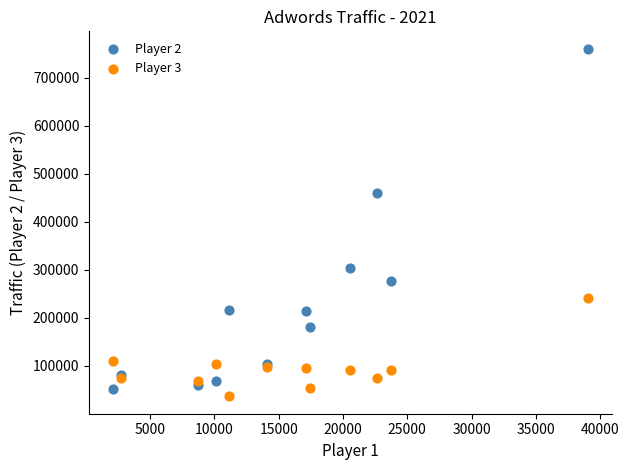

Which series contains the highest Y value?

Player 2